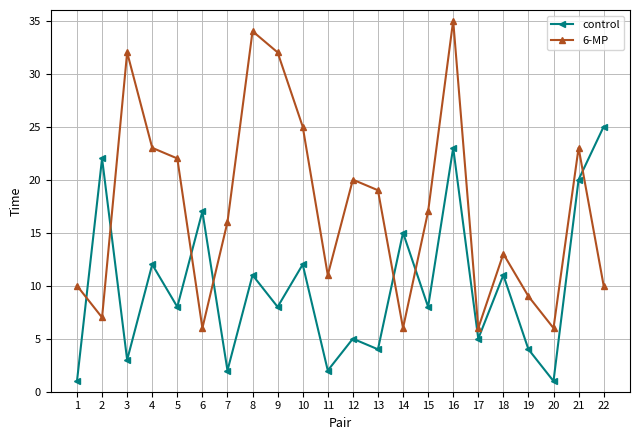

How many times do 6-MP and control cross each other?

7